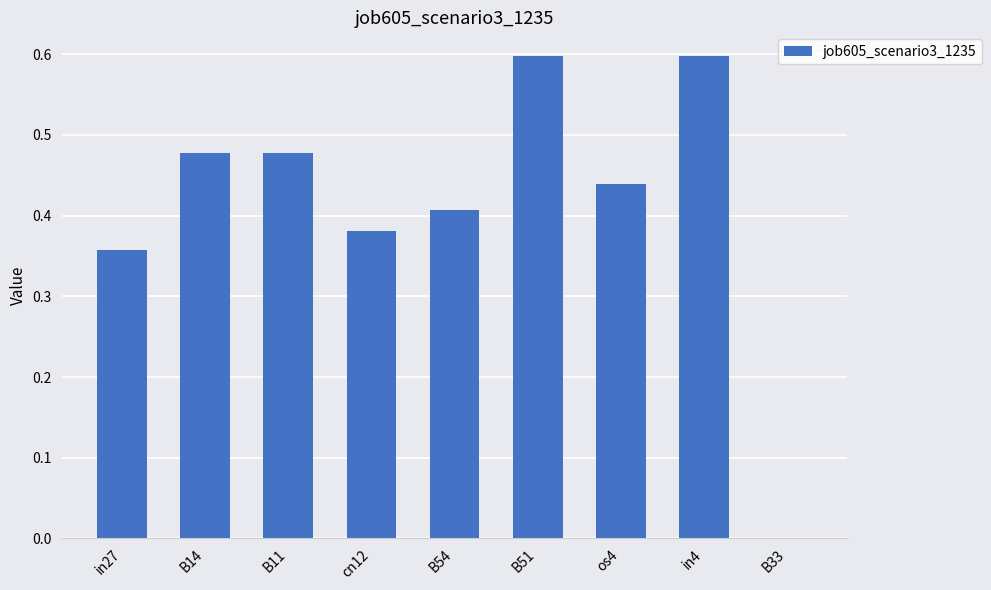

What is the greatest value displayed?

0.6